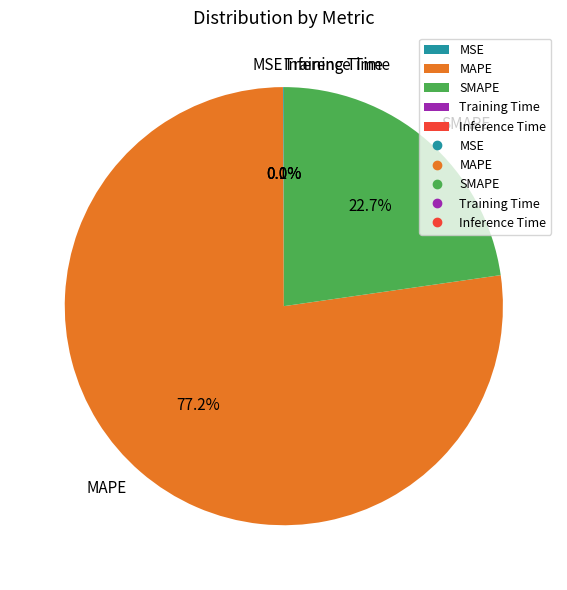

Which category accounts for the majority?

MAPE